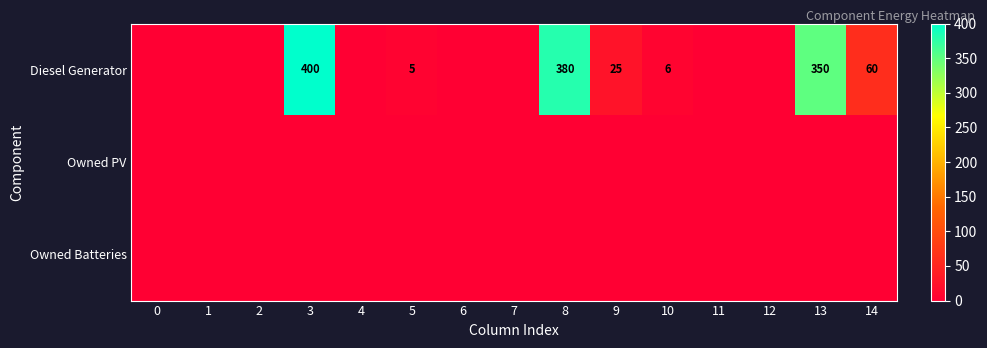

The value of Diesel Generator at 14 is 82. True or false?

False